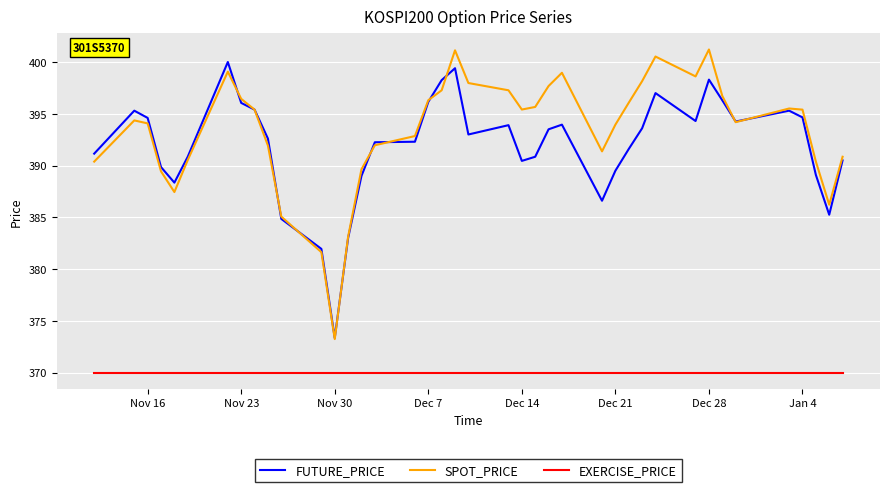

What is the lowest value of the FUTURE_PRICE series?

373.4